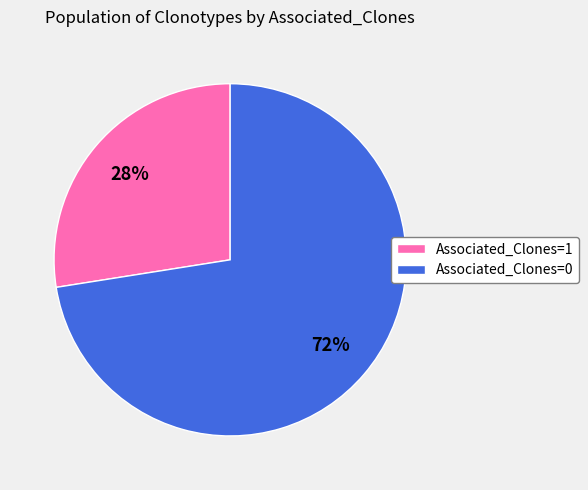

Rank the categories by value from highest to lowest.

Associated_Clones=0, Associated_Clones=1